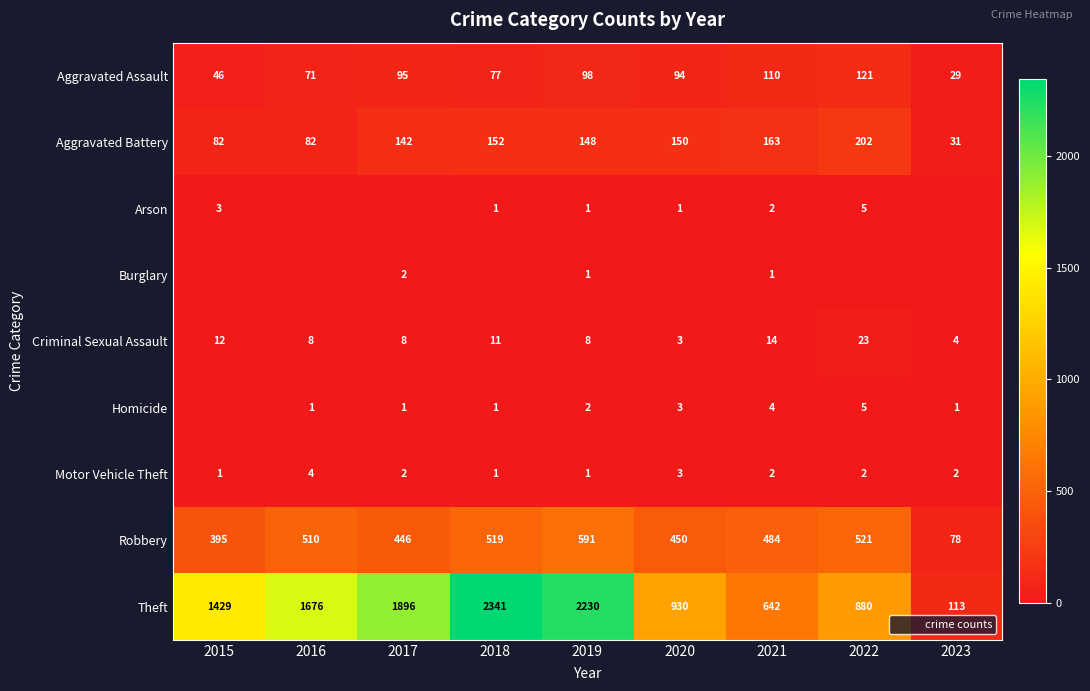

Between 2016 and 2022, which series saw the biggest shift?

Theft